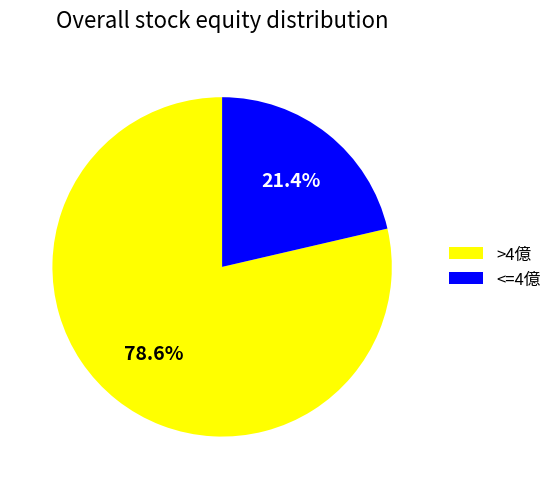

Is there a majority slice in this chart?

Yes